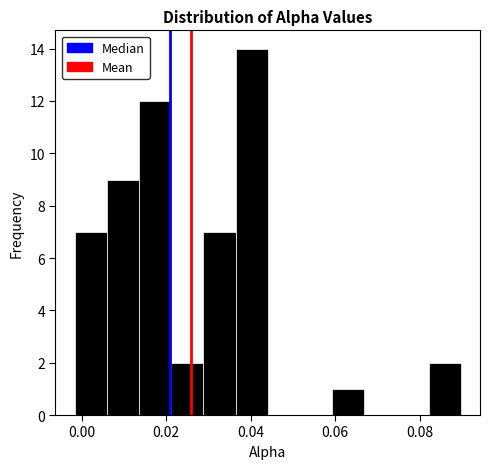

Read against the x-axis, roughly where is the centre of the tallest bar?

0.040